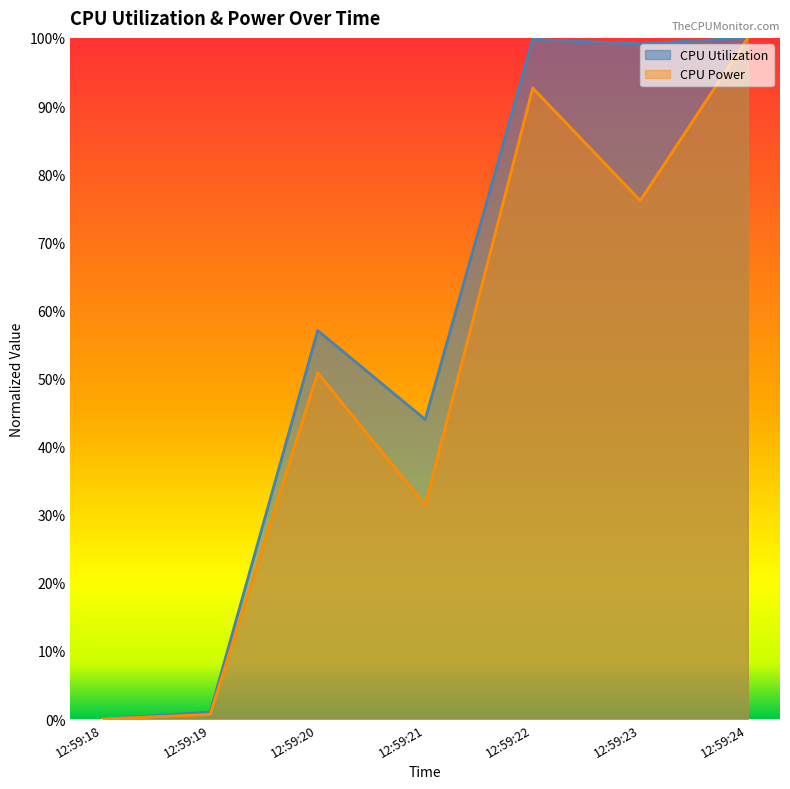

List the series in order of their overall mean, highest first.

CPU Utilization, CPU Power